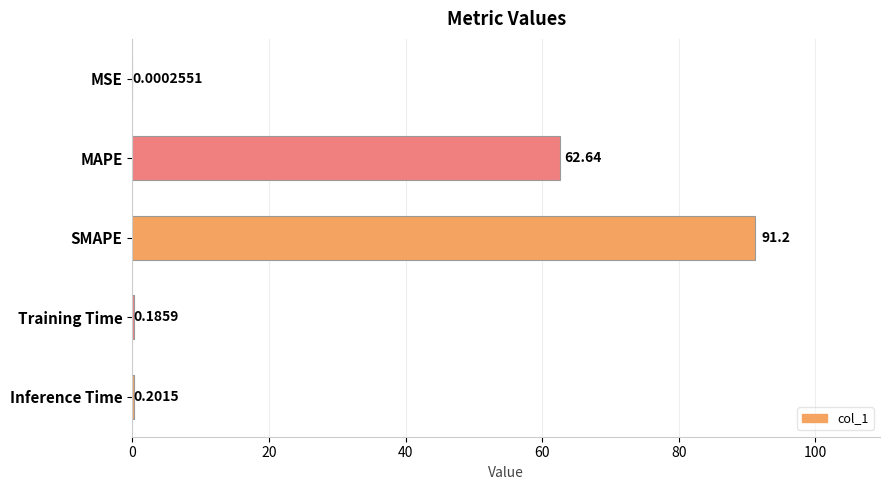

What is the change in value from MAPE to SMAPE?

+28.6